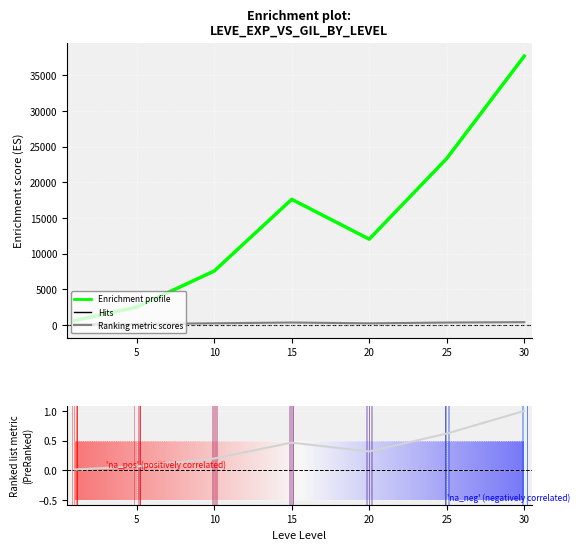

Which series has the largest range (max minus min)?

Leve EXP profile